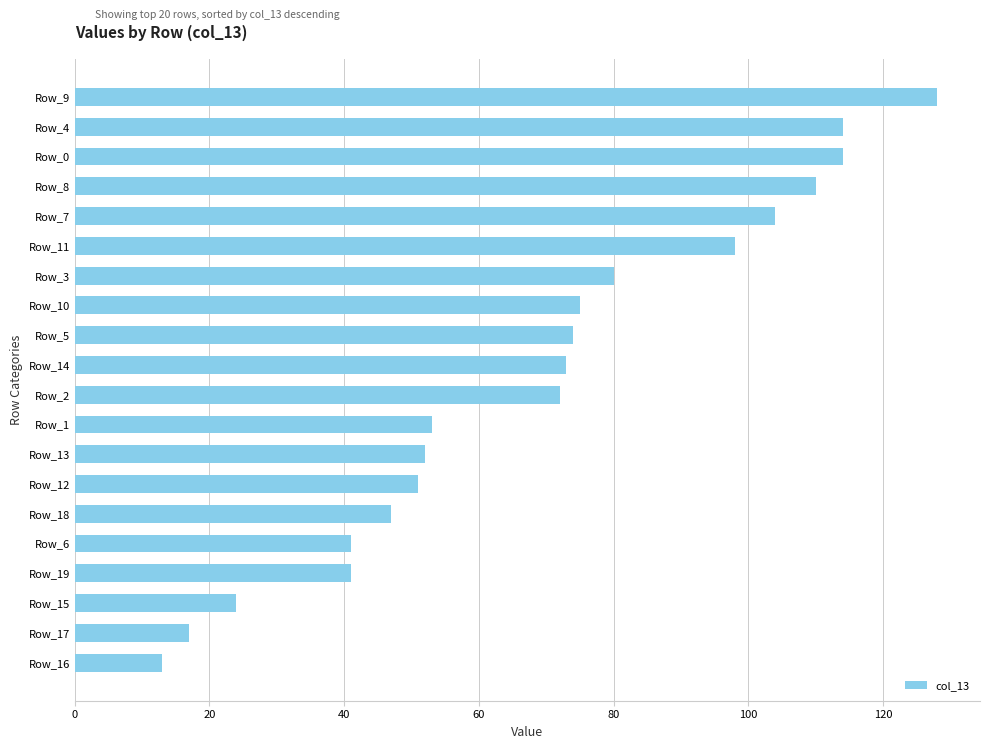

Which has a higher value, Row_17 or Row_13?

Row_13